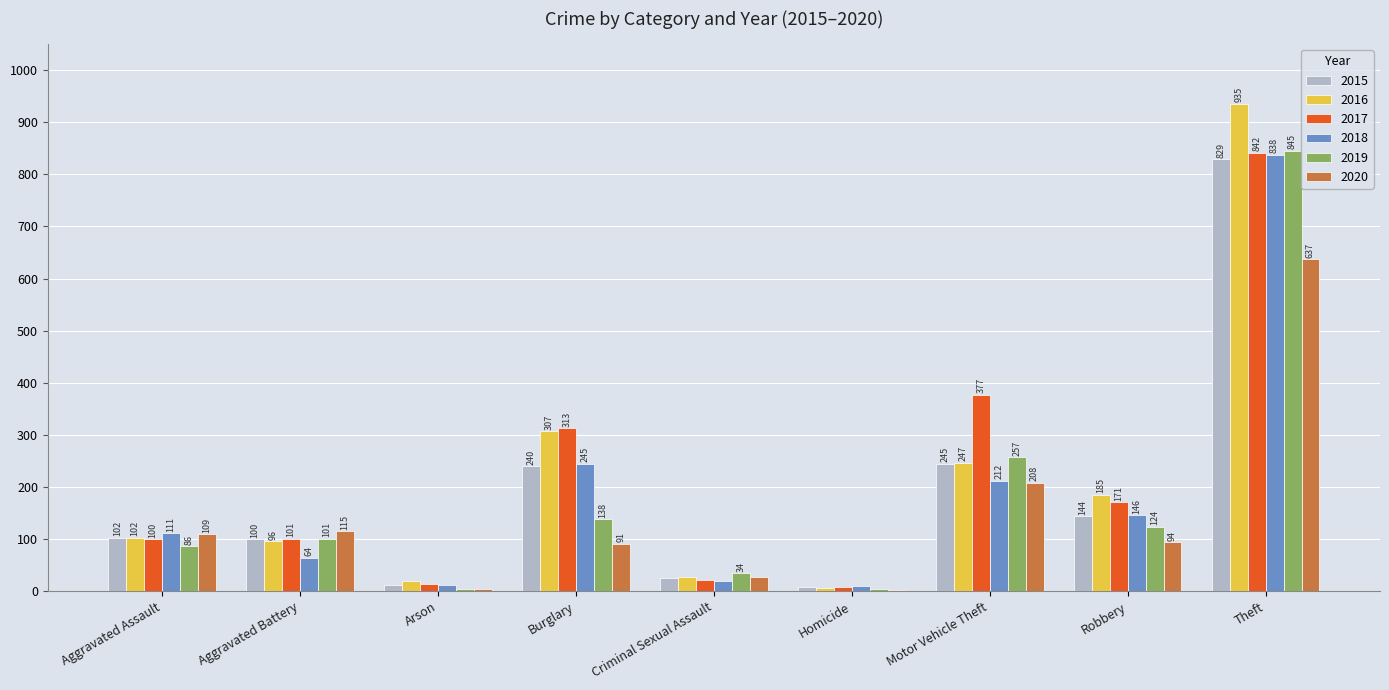

What is the approximate value of 2015 at Aggravated Battery, to the nearest 50?

100